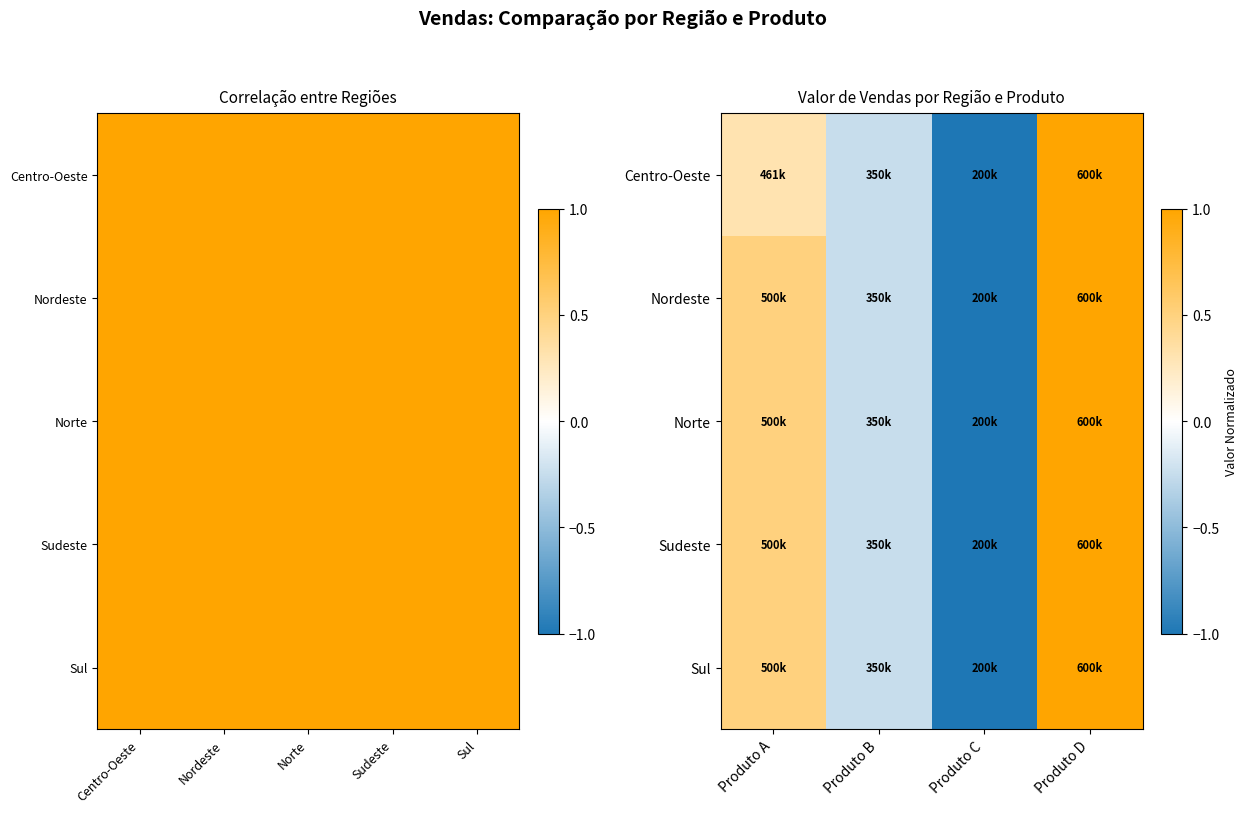

At how many categories does at least one series exceed 0?

2